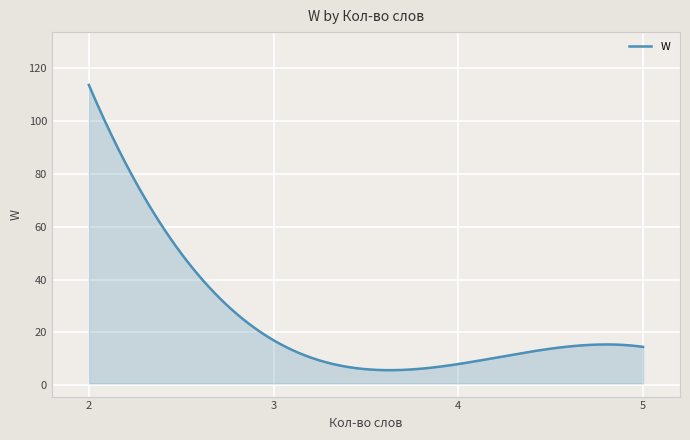

How many distinct data groups are displayed?

1